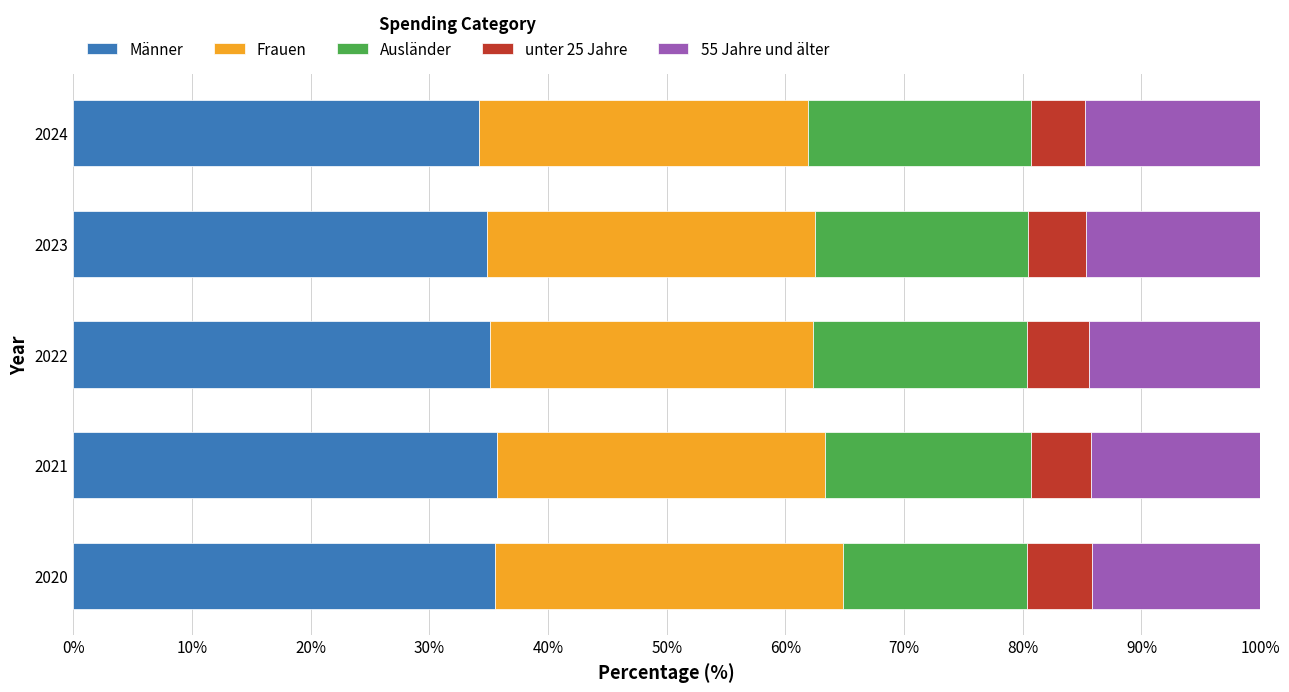

What is the lowest value of the Männer series?

34.1